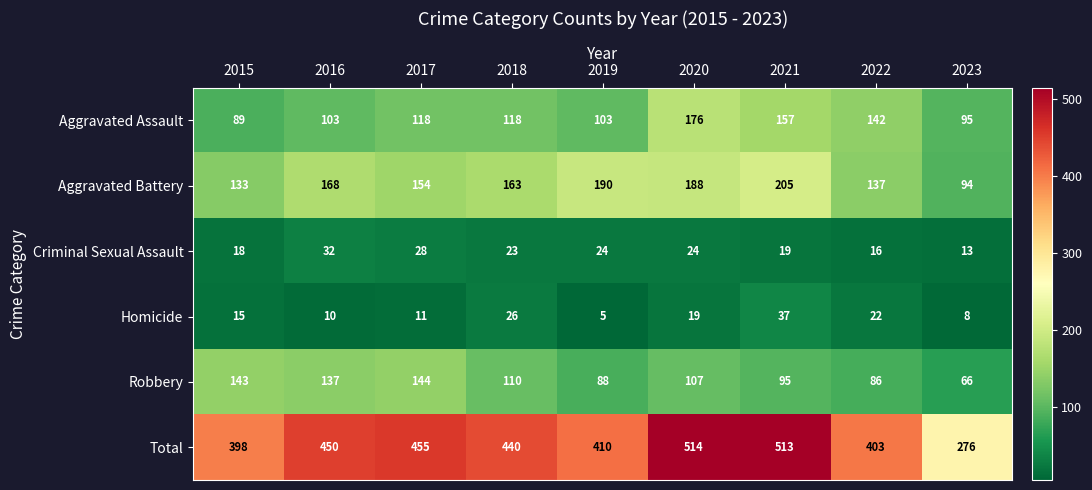

What is the lowest value of the Criminal Sexual Assault series?

13